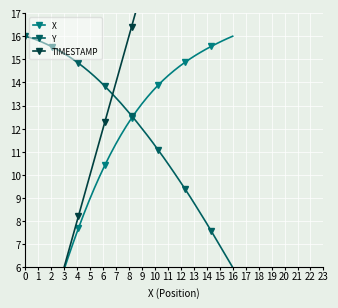

Is it true that Y equals 28.4 at 0?

False